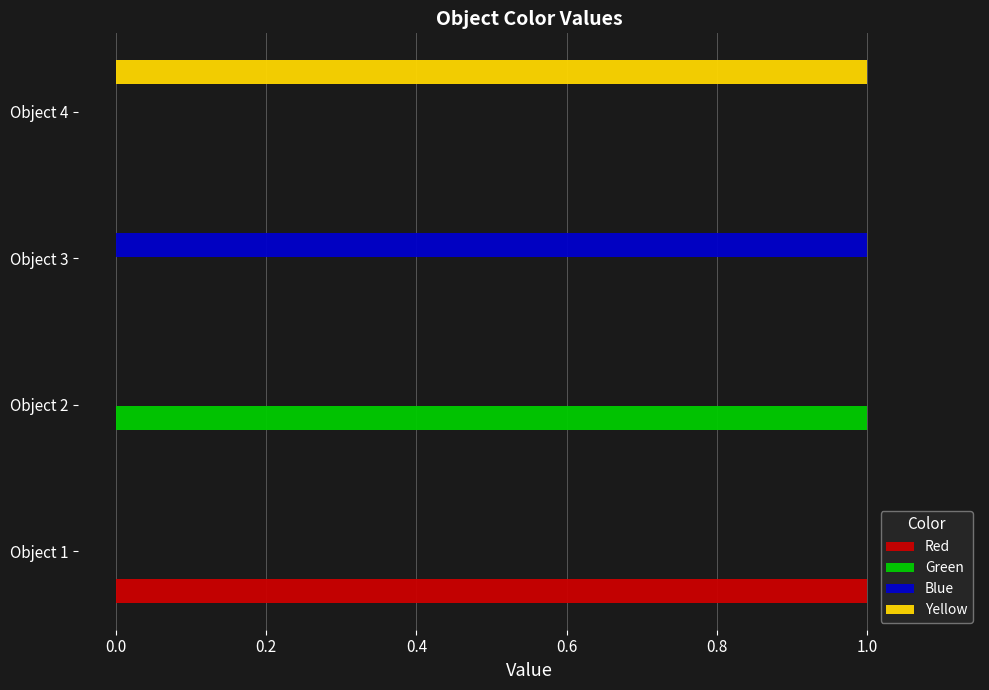

How many series are shown in this chart?

4